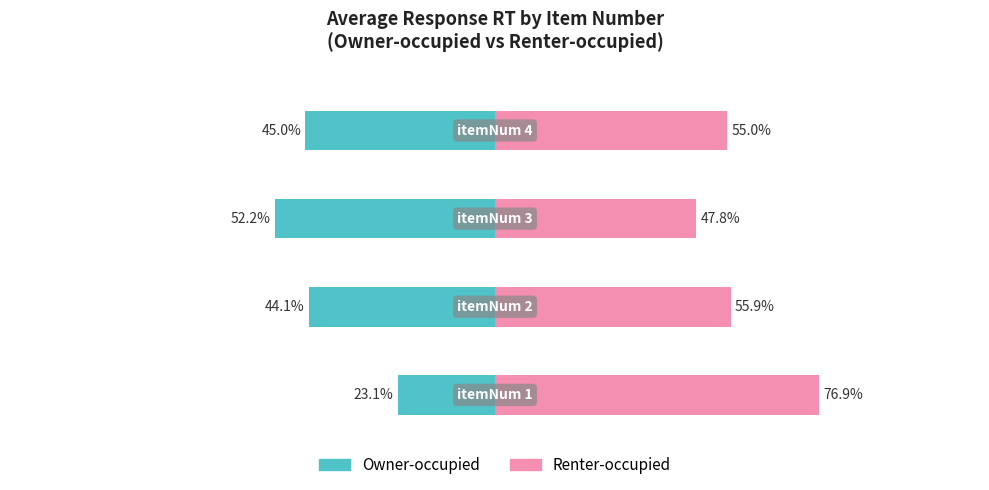

The value of Renter-occupied at 0 is 46.2. True or false?

False